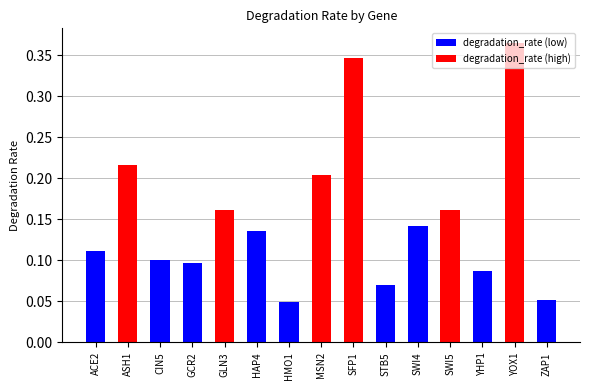

What is the label of the 6th bar from the left?

HAP4